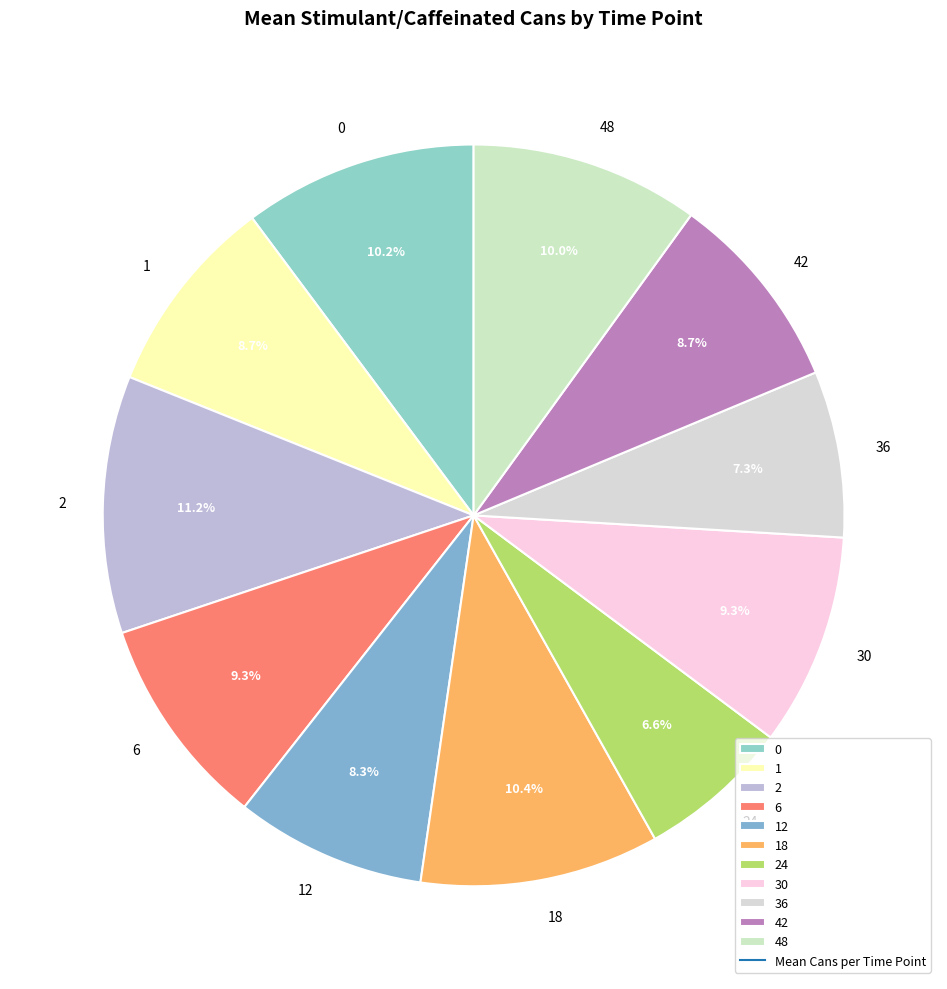

What is the smallest slice in the pie chart?

24